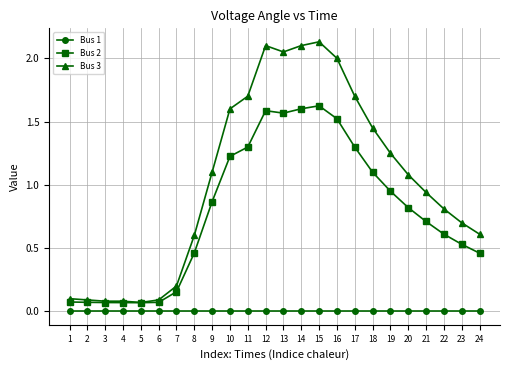

List the series in order of their overall mean, lowest first.

Bus 1, Bus 2, Bus 3